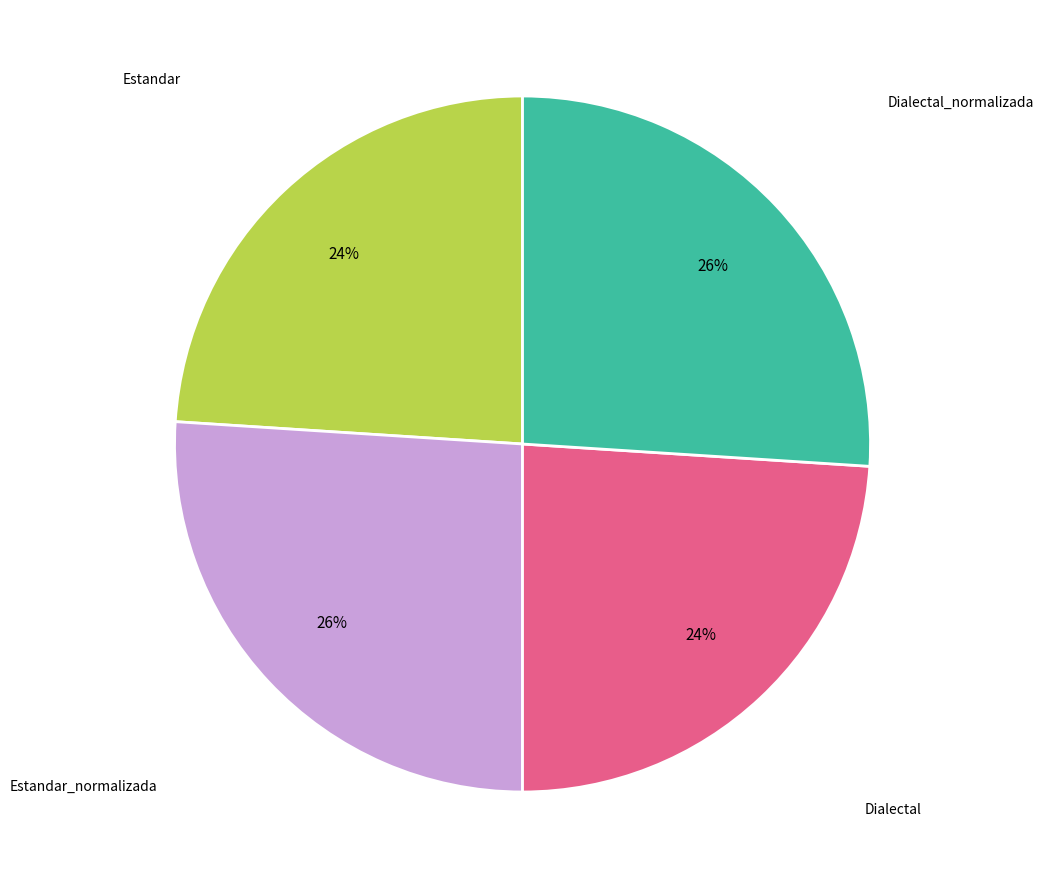

Is there a majority slice in this chart?

No